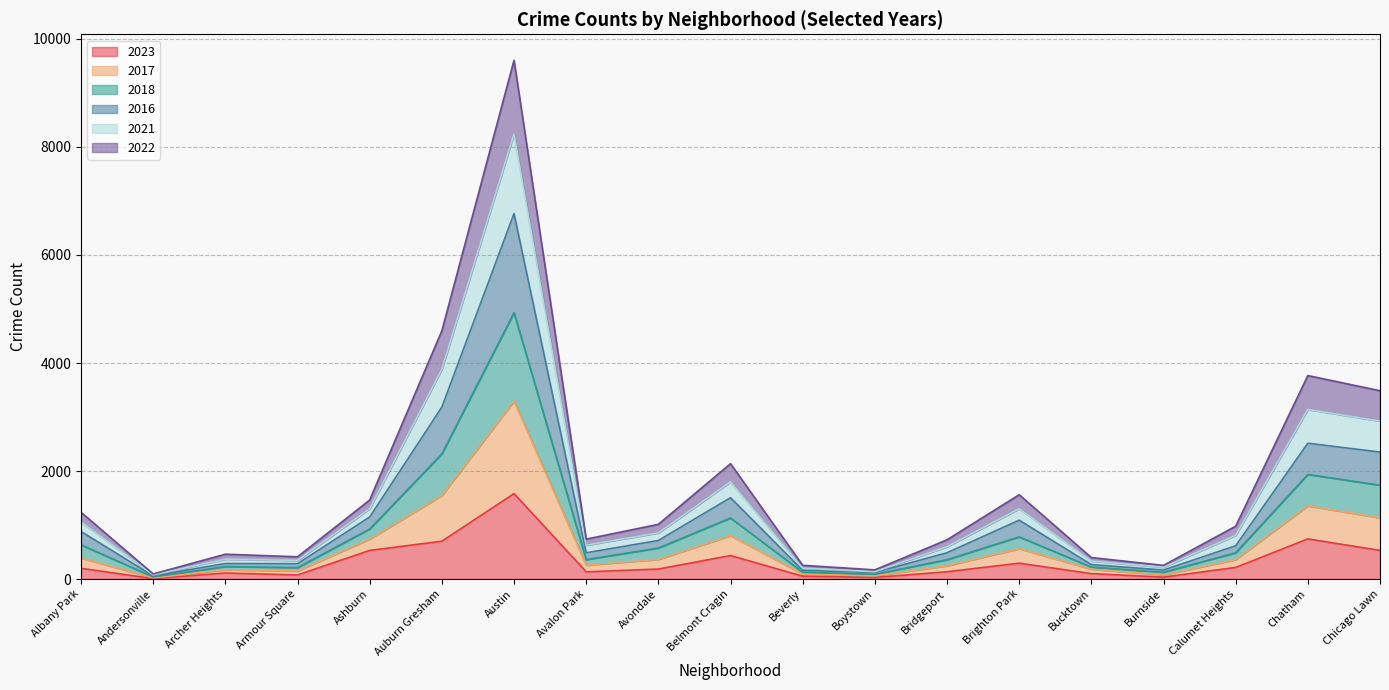

True or false: 2018 has more than 0 points higher than both neighbors.

True